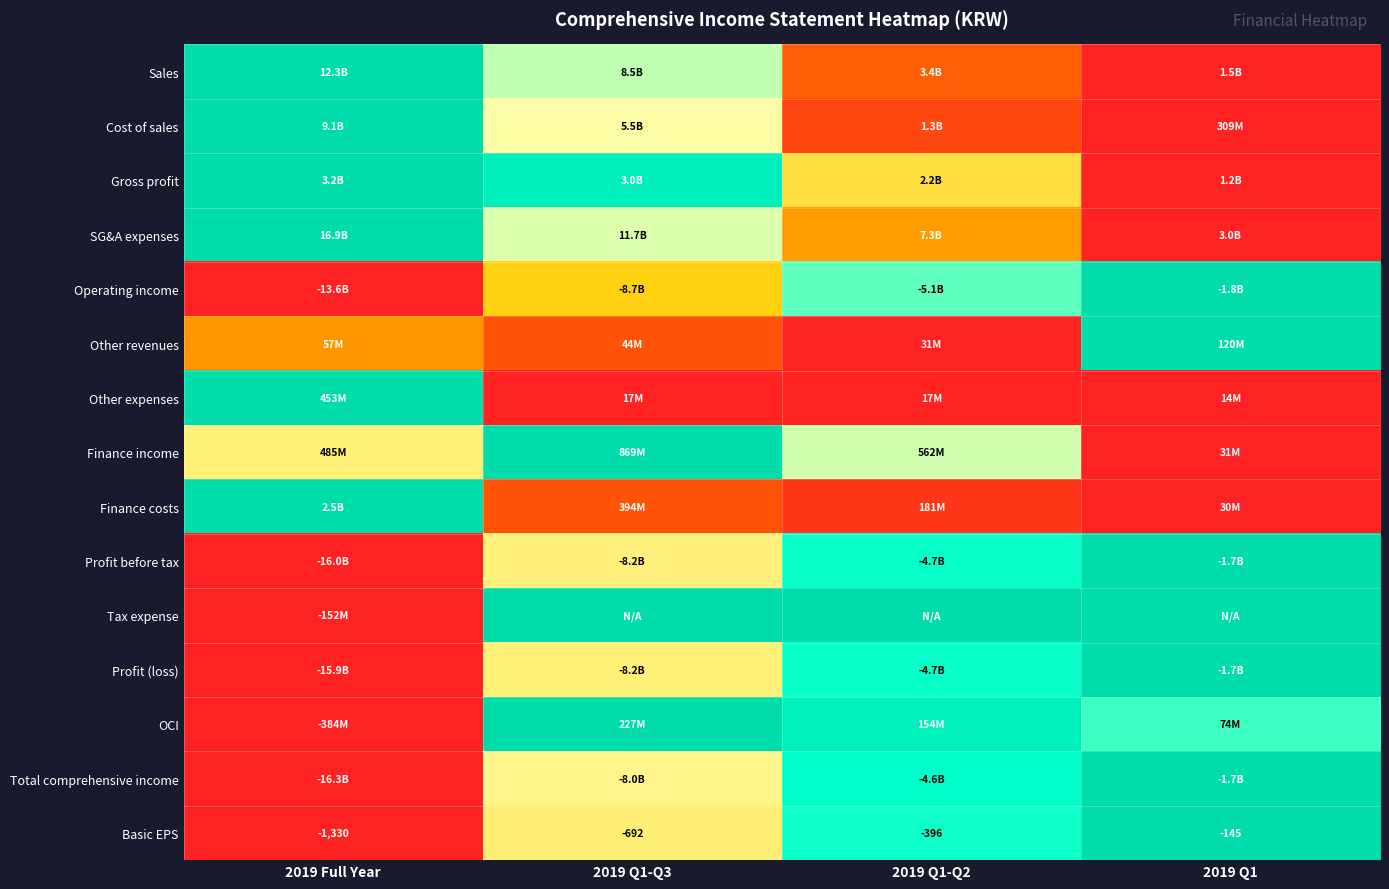

Is it true that OCI equals 0.3 at 2019 Q1-Q3?

False